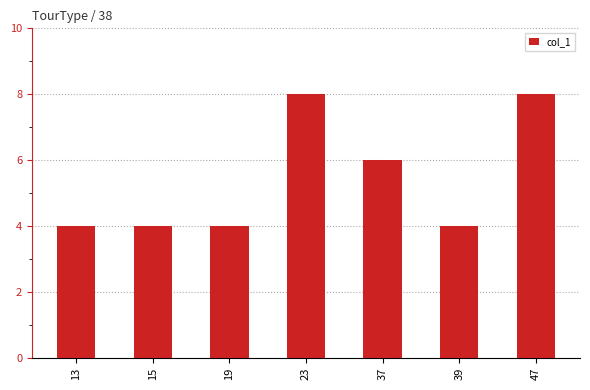

What is the change in value from 39 to 47?

+4